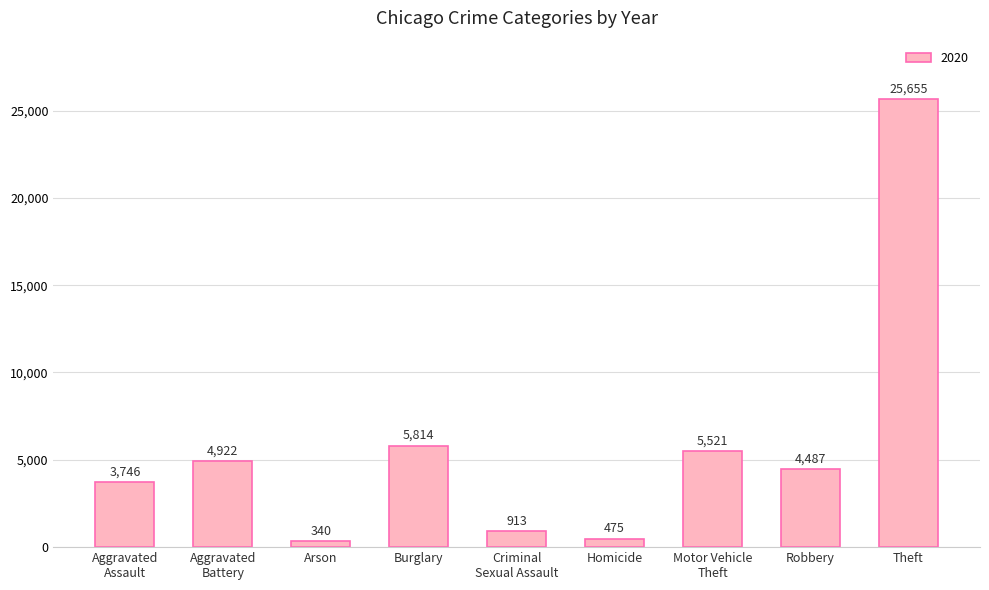

Does the chart contain any negative values?

No